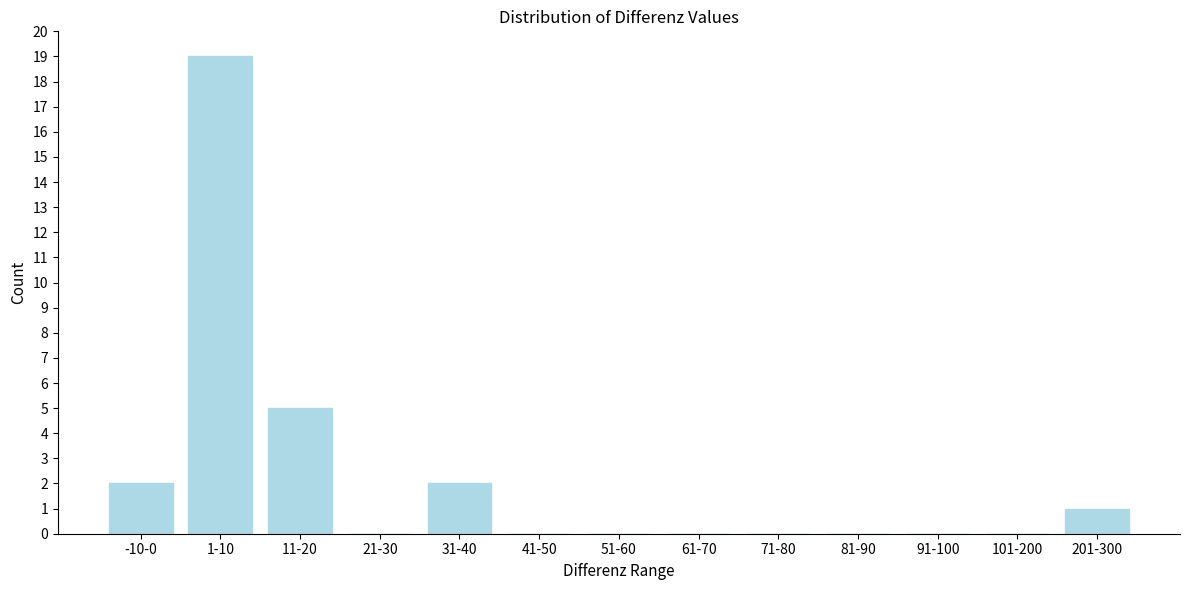

Reading left to right, transcribe all the data shown in this chart.

-10-0=2	1-10=19	11-20=5	21-30=0	31-40=2	41-50=0	51-60=0	61-70=0	71-80=0	81-90=0	91-100=0	101-200=0	201-300=1